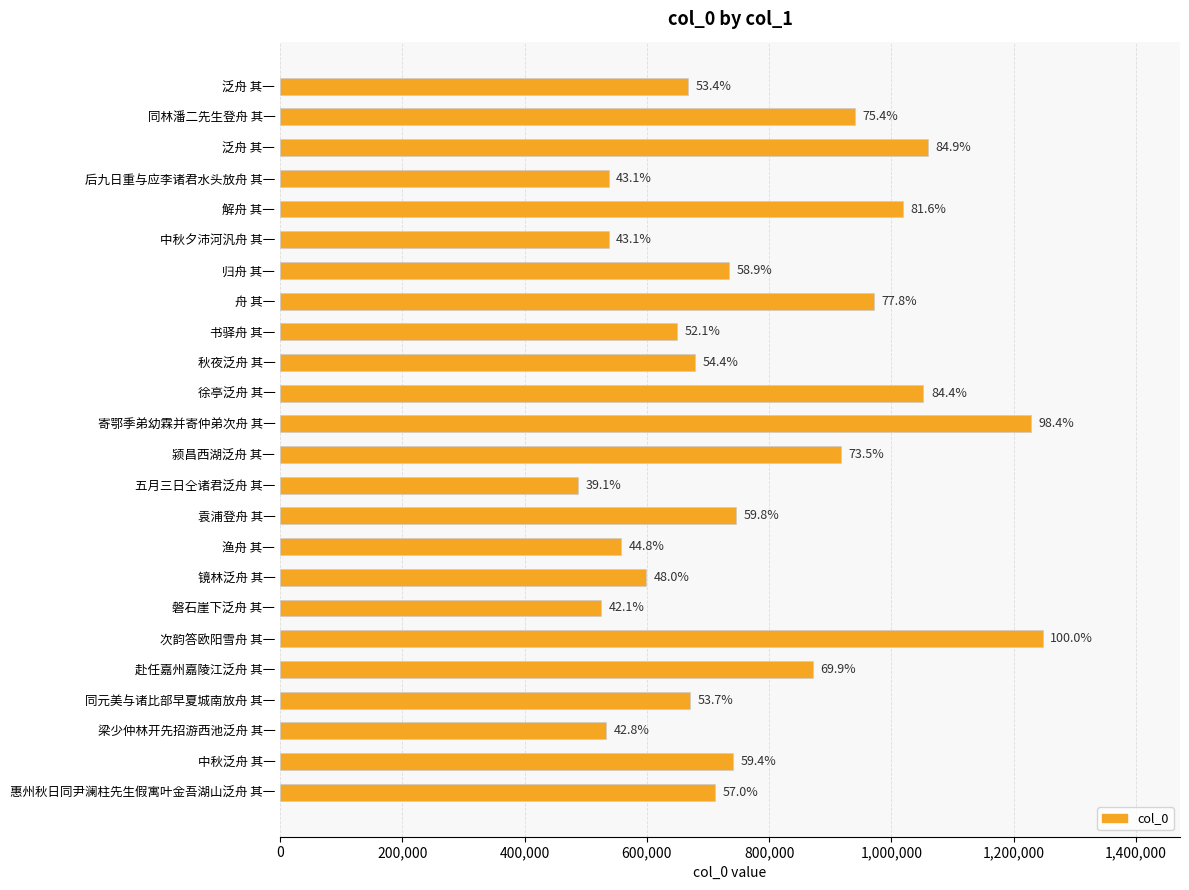

What is the sum of all values?

18682804